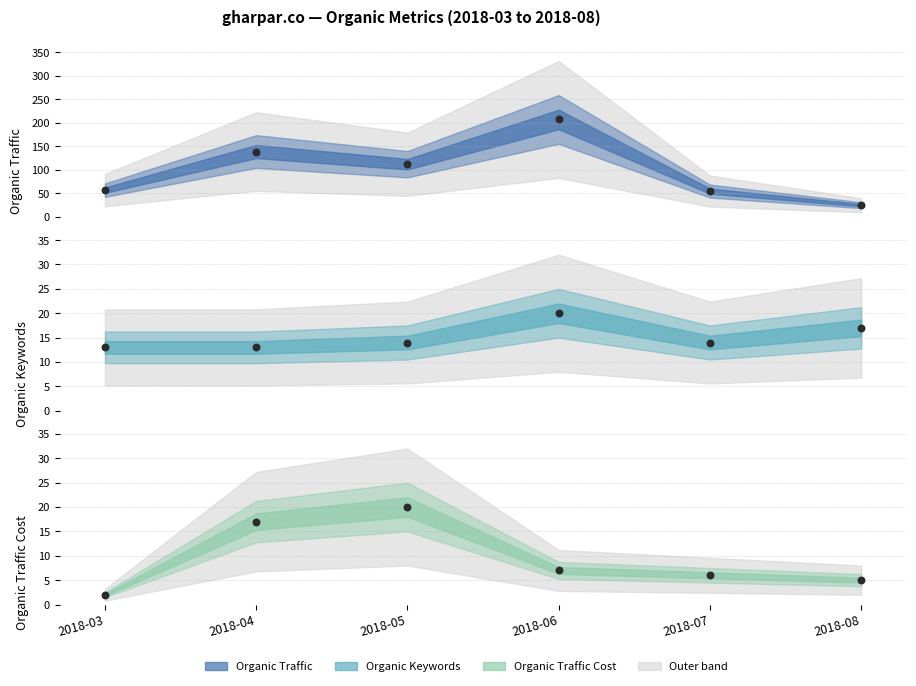

At which category is the sum across all series the highest?

2018-06